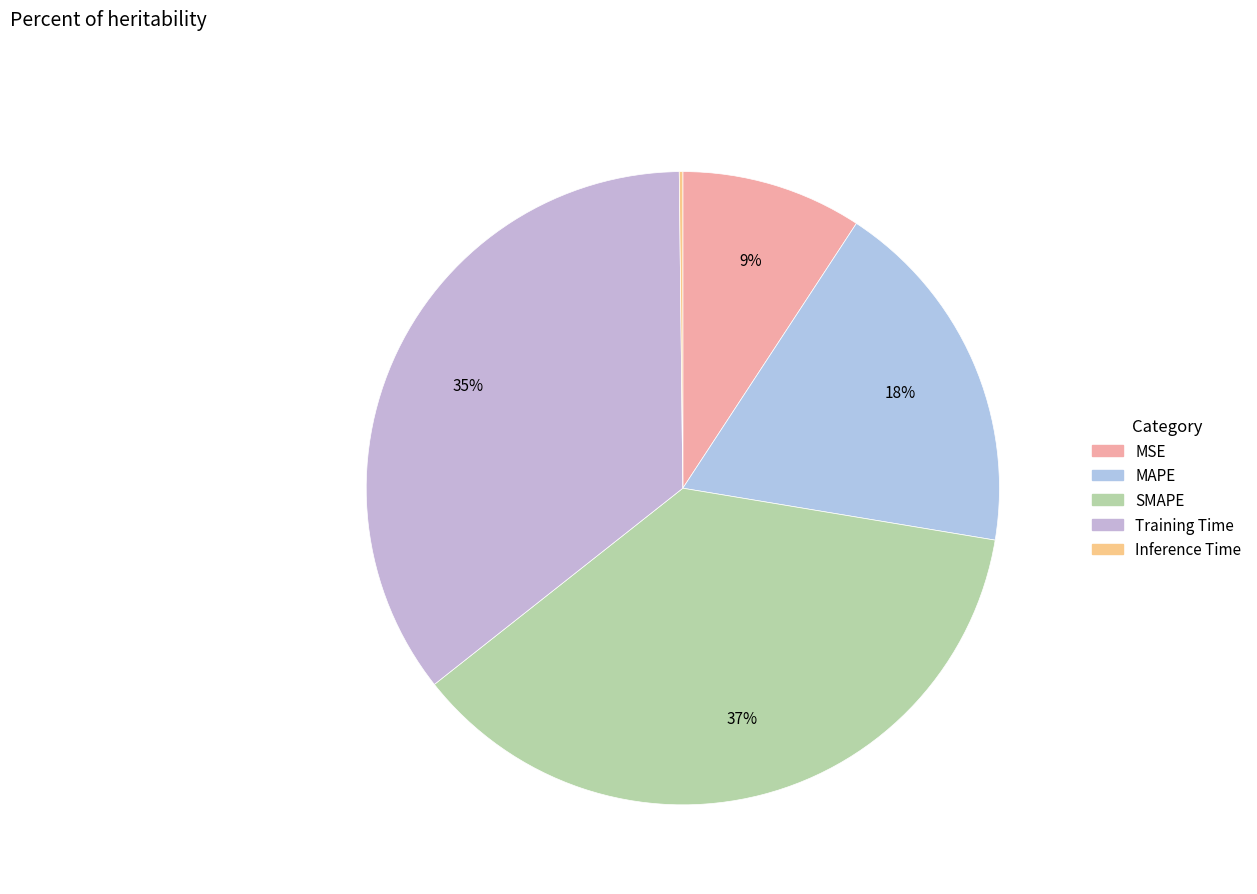

To the nearest percent, what percentage of the pie is SMAPE?

37%